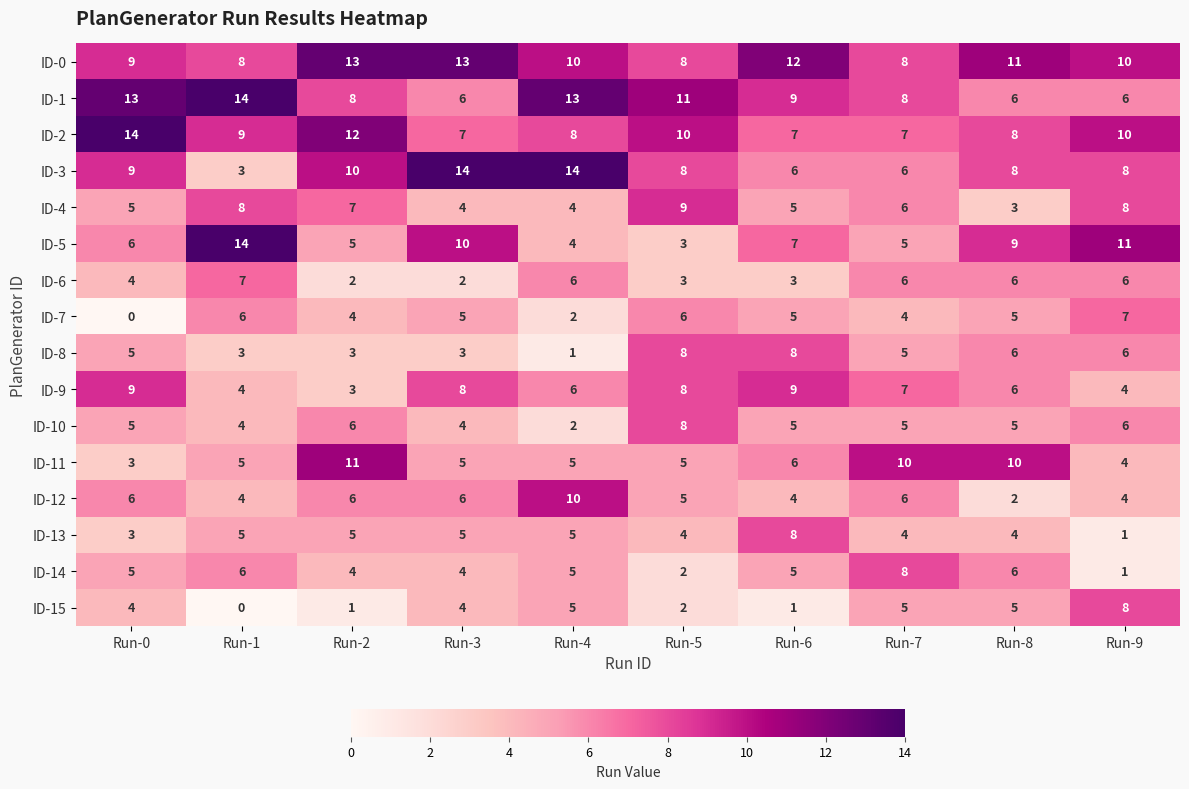

Is the value of ID-5 at Run-4 greater than the value of ID-8 at Run-4?

Yes